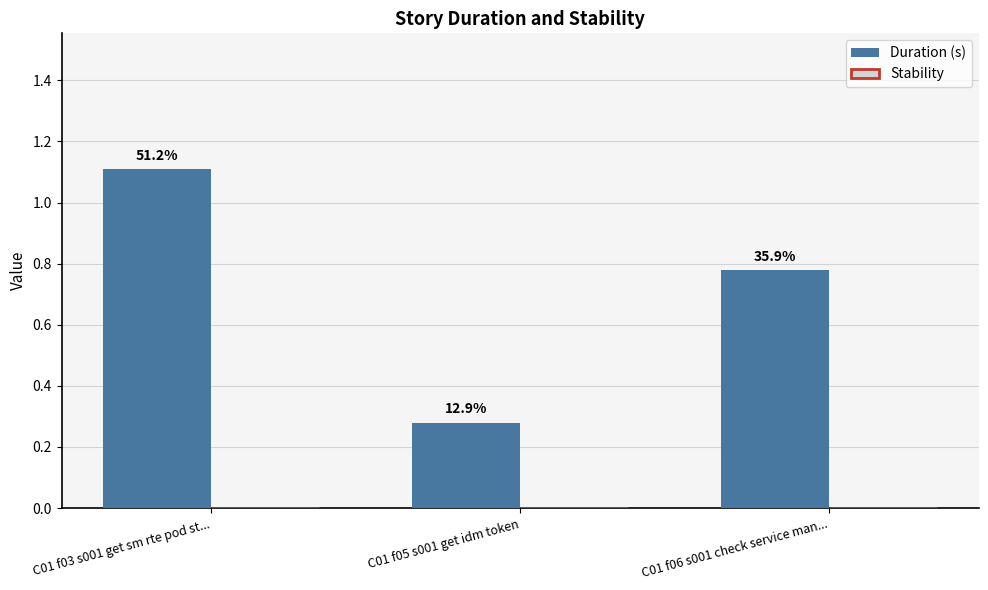

Does the chart contain any negative values?

No